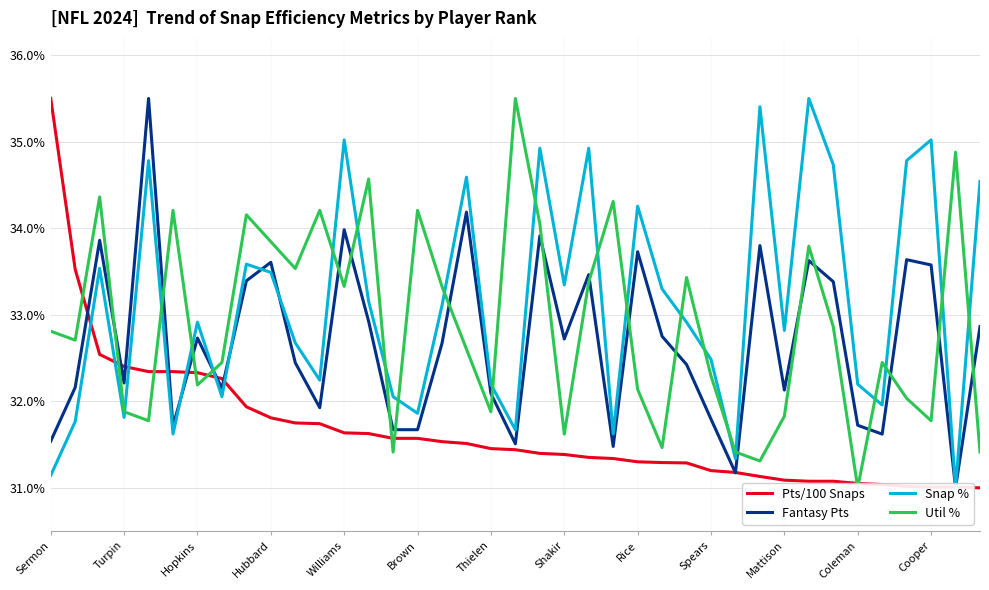

List the series in order of their peak value, highest first.

Pts/100 Snaps, Fantasy Pts, Snap %, Util %